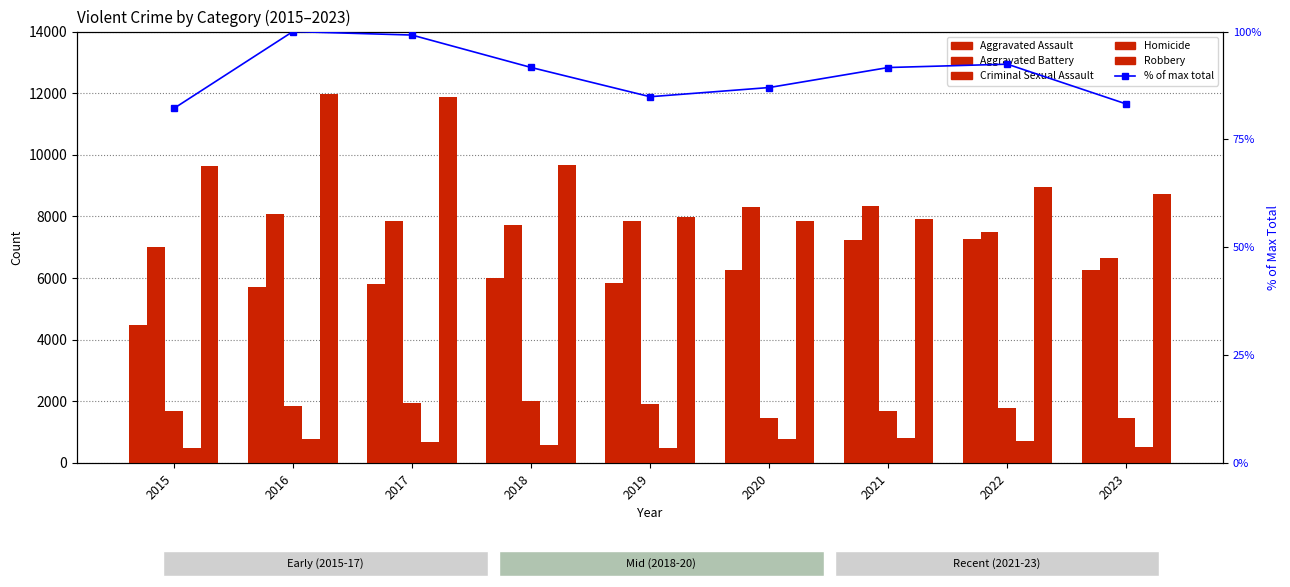

Which has a higher value, 2020 or 2019?

2020